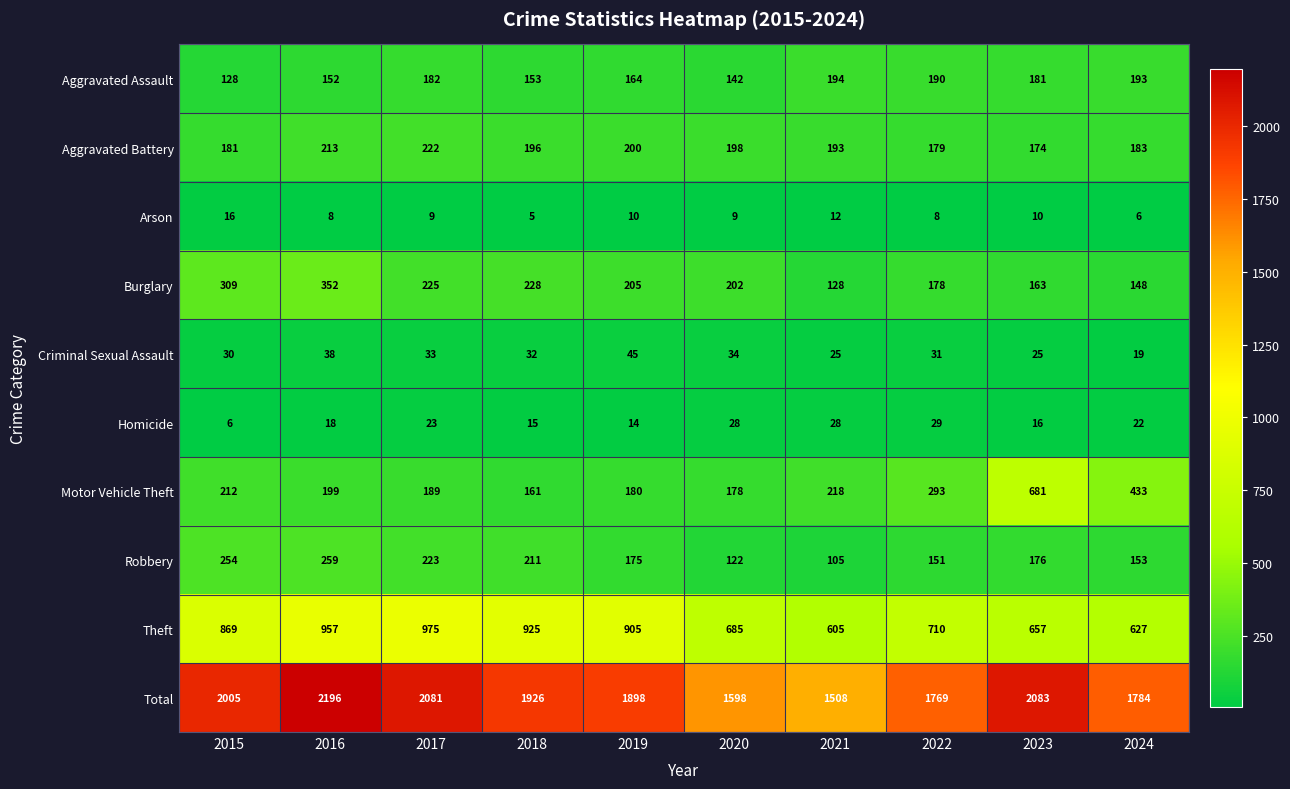

Rank the series by their maximum value, from highest to lowest.

Total, Theft, Motor Vehicle Theft, Burglary, Robbery, Aggravated Battery, Aggravated Assault, Criminal Sexual Assault, Homicide, Arson